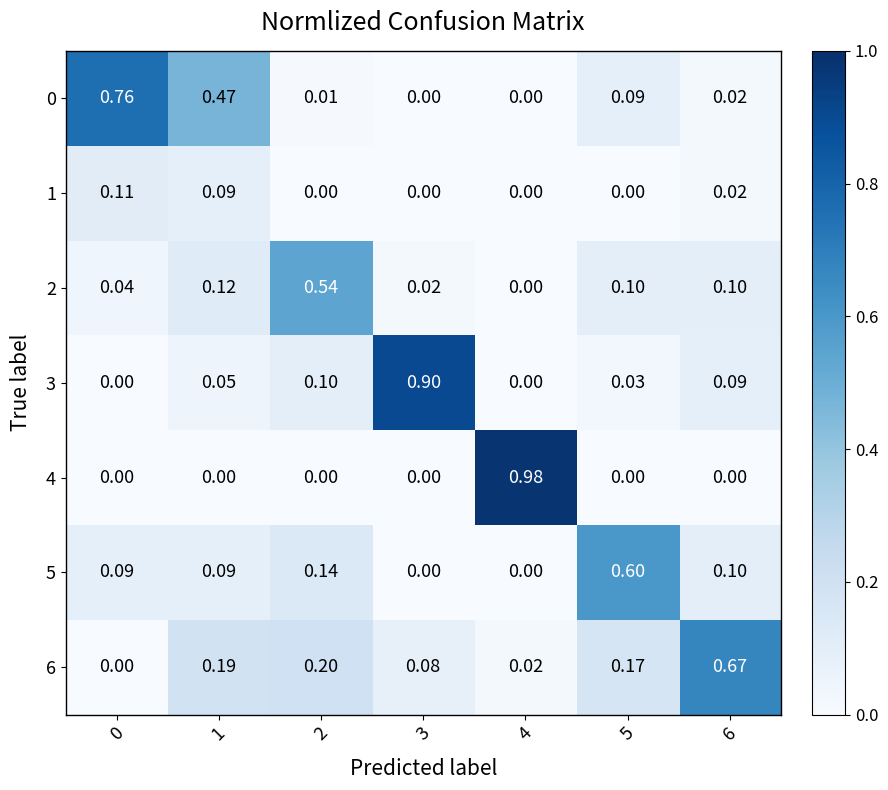

What is the total value across all series at 1?

1.0